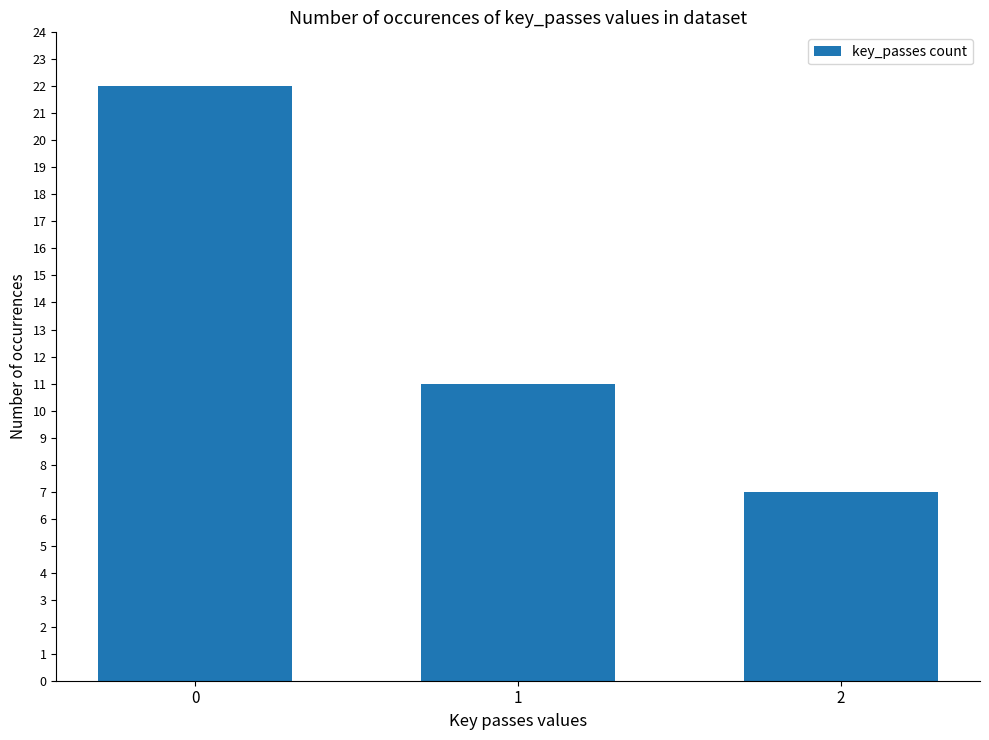

Rank the categories by value from lowest to highest.

2, 1, 0